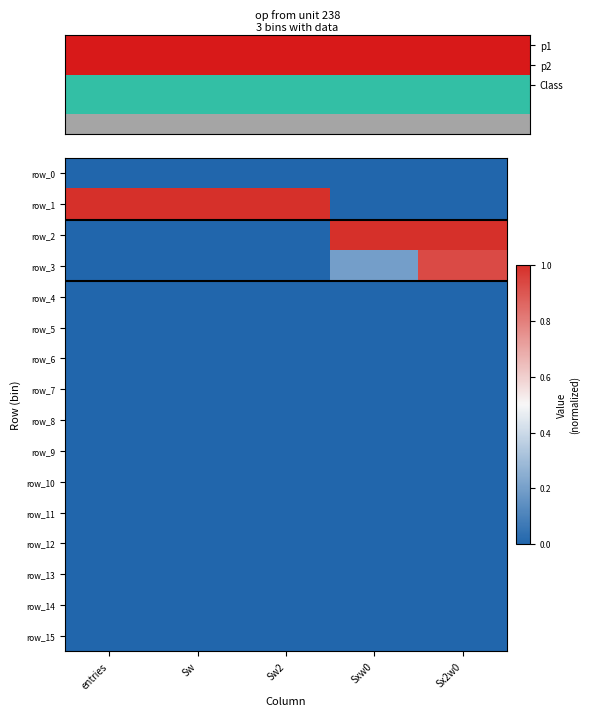

Rank the series by their maximum value, from lowest to highest.

row_0, row_4, row_5, row_6, row_7, row_8, row_9, row_10, row_11, row_12, row_13, row_14, row_15, row_3, row_1, row_2